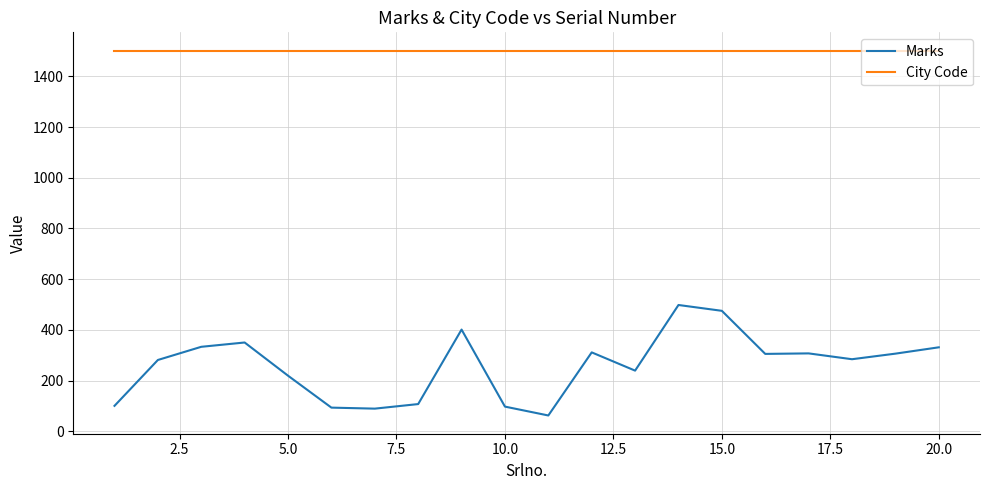

Rank the series by their average value, from lowest to highest.

Marks, City Code